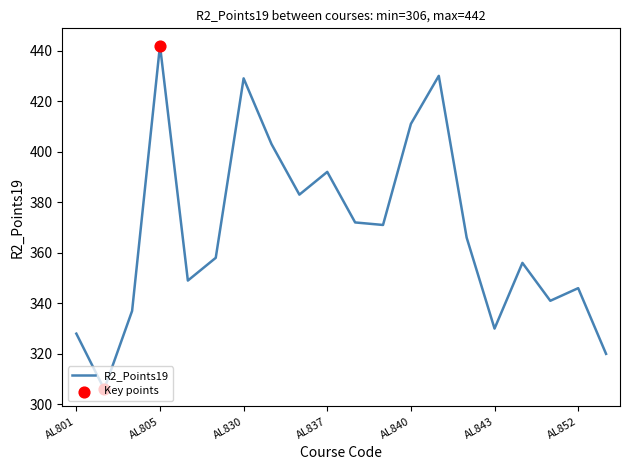

What is the maximum value shown in the chart?

442